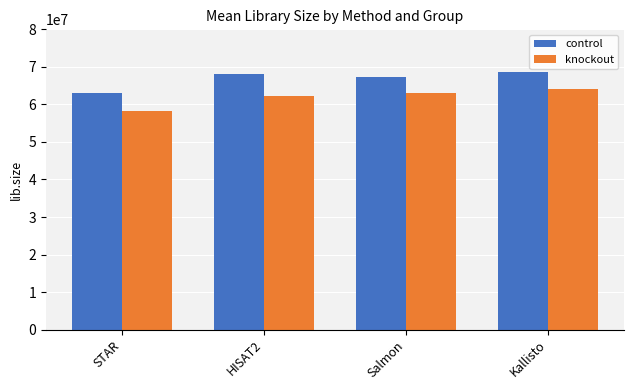

What position from the left is HISAT2?

2